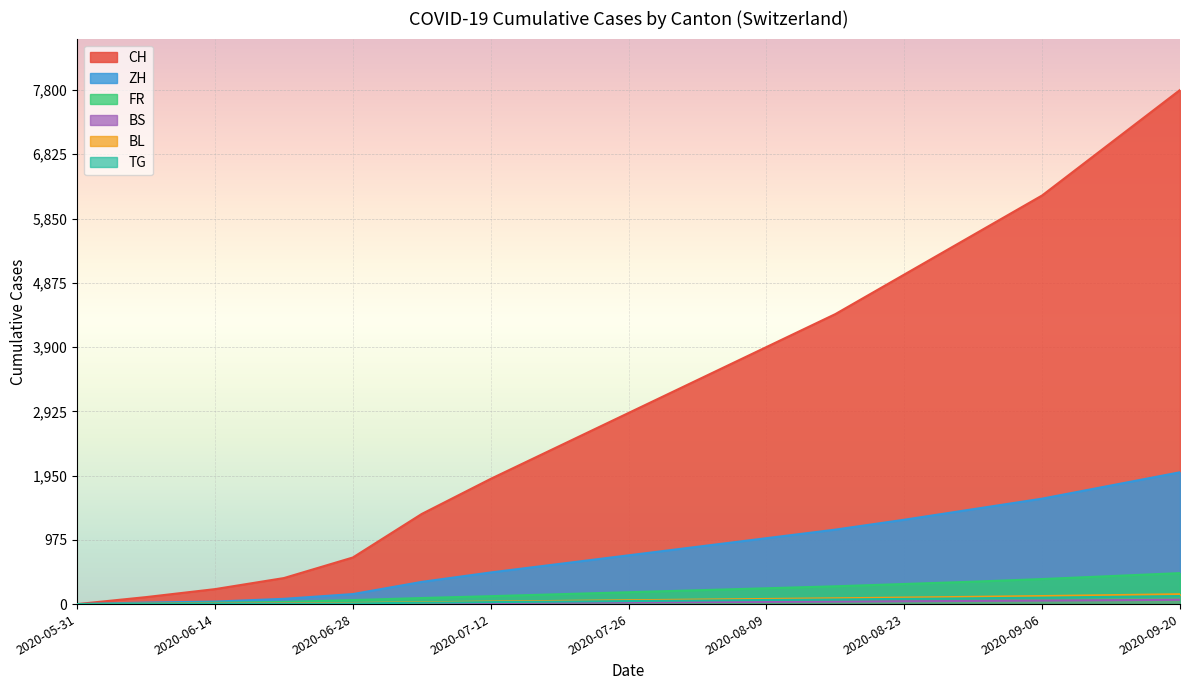

Reading left to right, list all the values displayed in this chart.

CH: 0	106	227	395	707	1368	1900	2400	2900	3400	3900	4400	5000	5600	6200	7000	7800
ZH: 0	23	38	80	152	337	480	610	740	870	1000	1130	1280	1440	1600	1800	2000
FR: 0	9	22	32	61	92	120	150	180	210	240	270	305	340	380	425	470
BS: 0	4	5	7	7	12	18	22	26	30	34	38	43	48	53	59	65
BL: 0	3	4	7	16	27	38	48	58	68	78	88	99	110	122	136	150
TG: 0	0	1	2	10	21	30	38	46	54	62	70	79	88	98	110	122